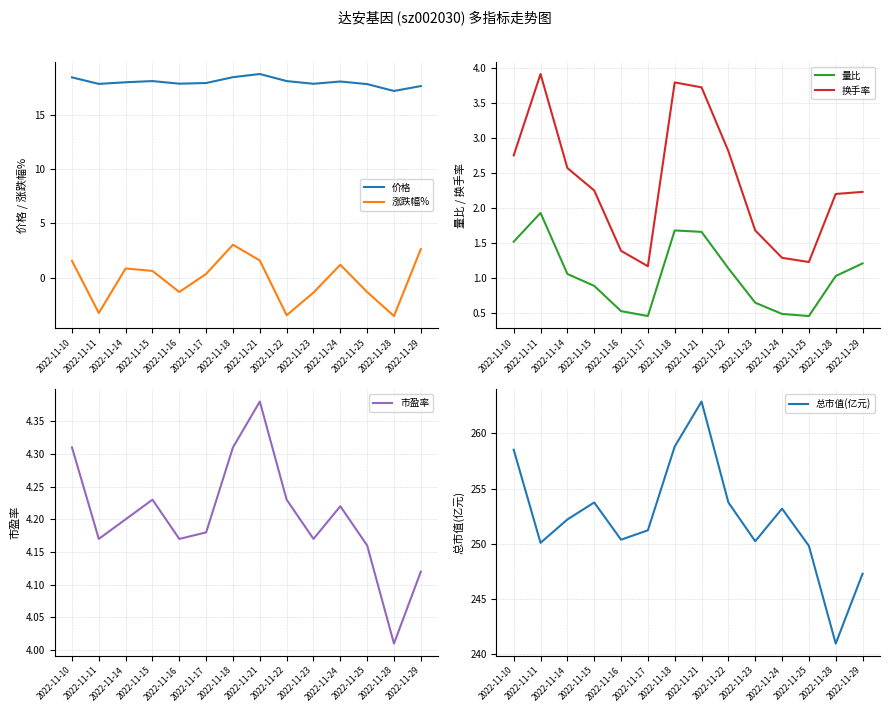

How many data points in 总市值(亿元) are less than 252?

7